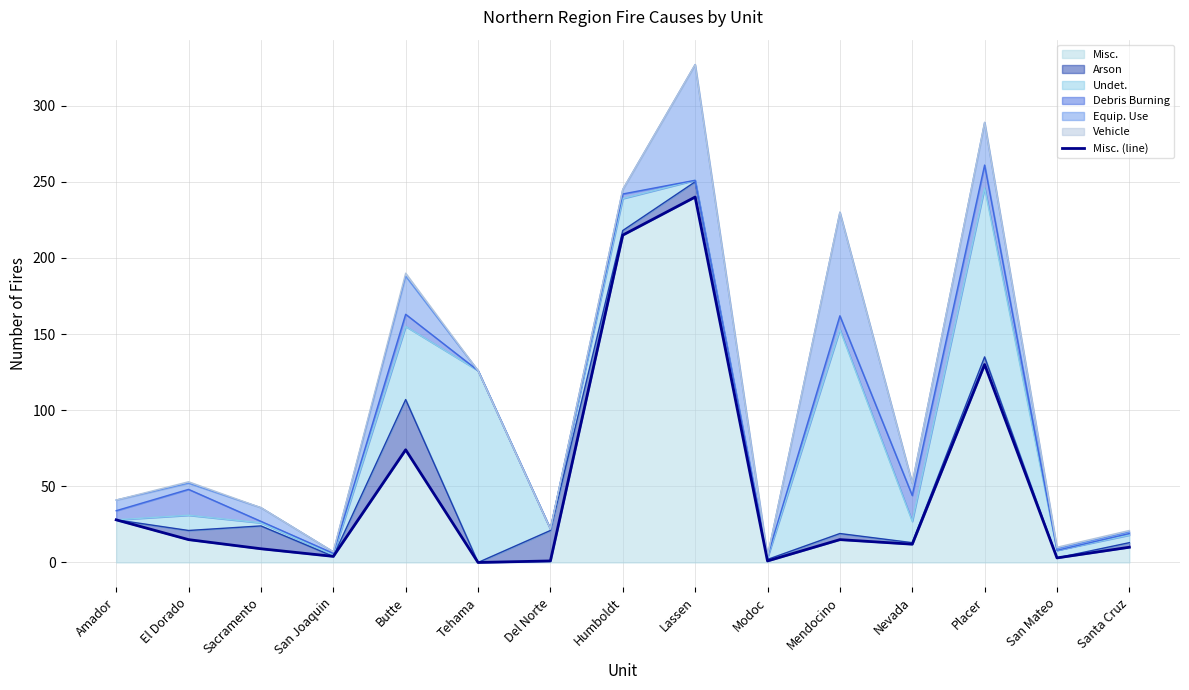

What is the change in value from Modoc to Santa Cruz?

+9